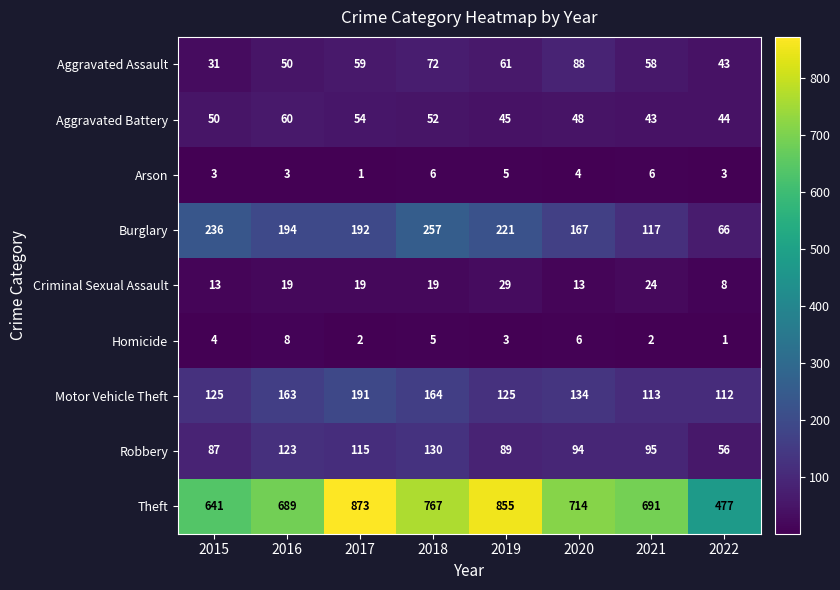

What is the spread (max minus min) of values at 2019?

852